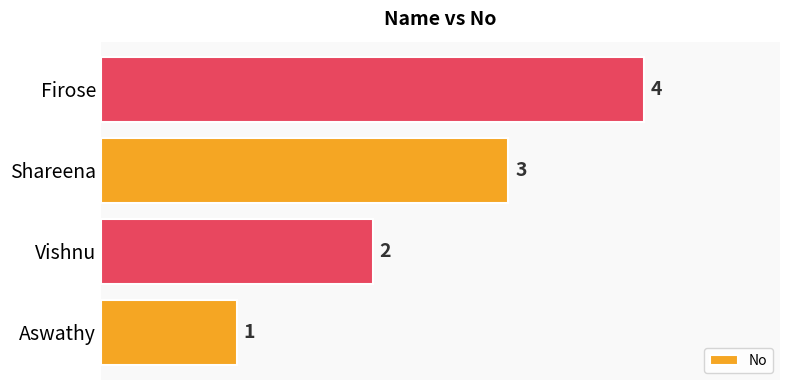

List the labels in order of value, largest first.

Firose, Shareena, Vishnu, Aswathy